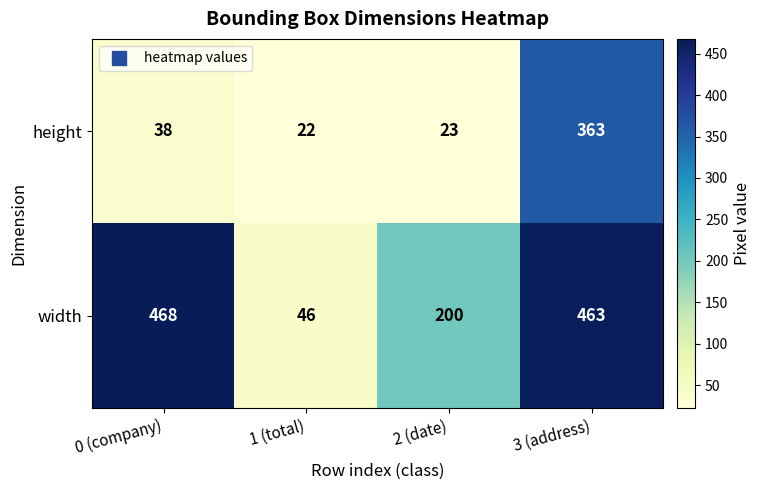

The height series shows 23 at 2 (date). True or false?

True